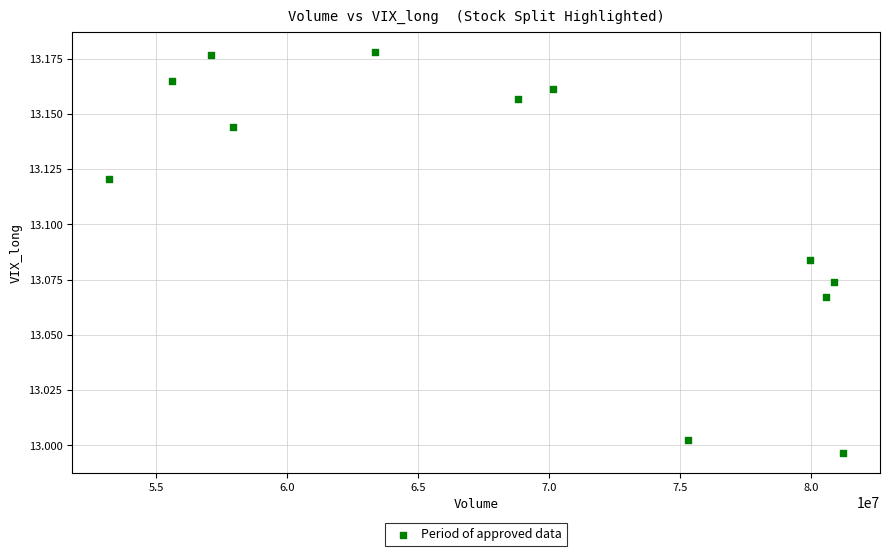

What is the range of X values (max minus min)?

28046000.0